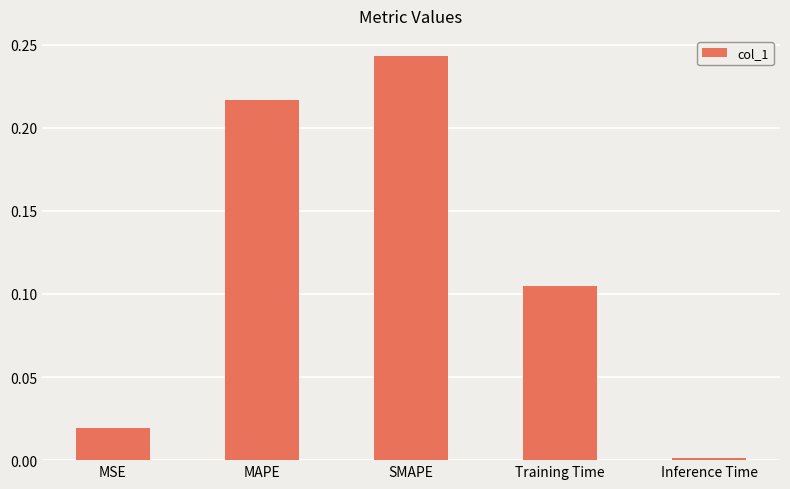

What is the change in value from MAPE to Training Time?

-0.1